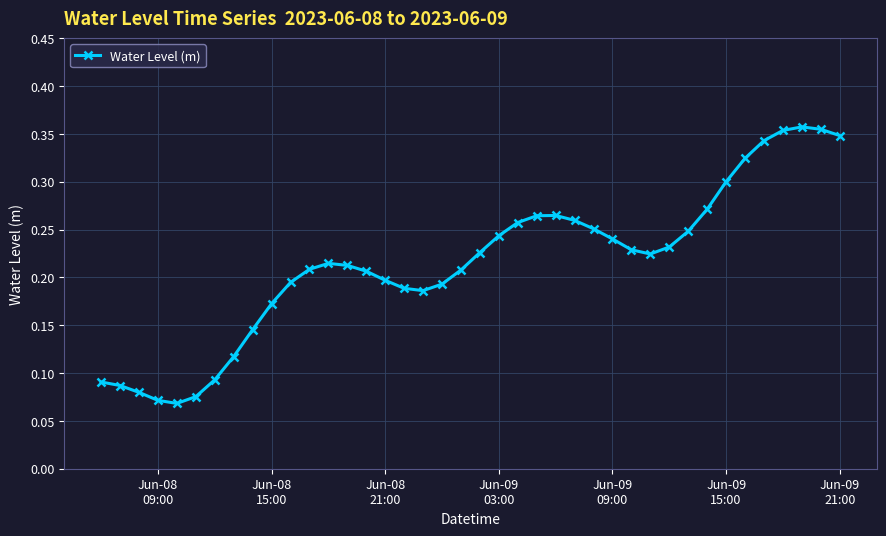

How many values are between 0 and 1?

40